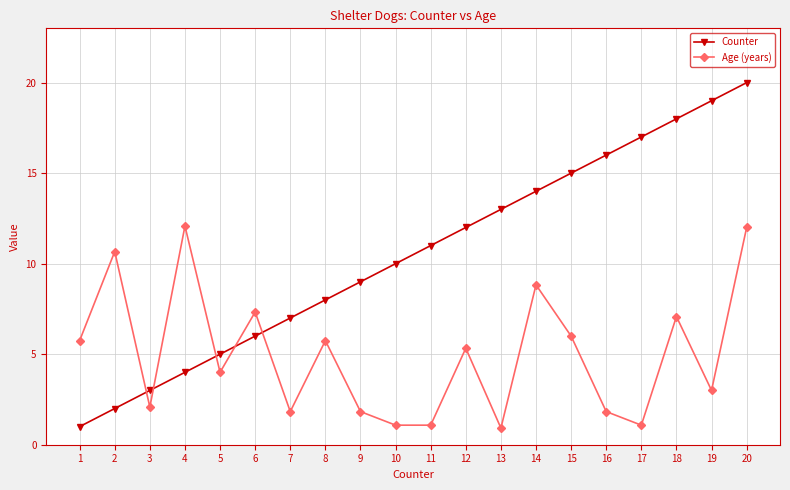

What value does the Counter series have at 16?

16.0